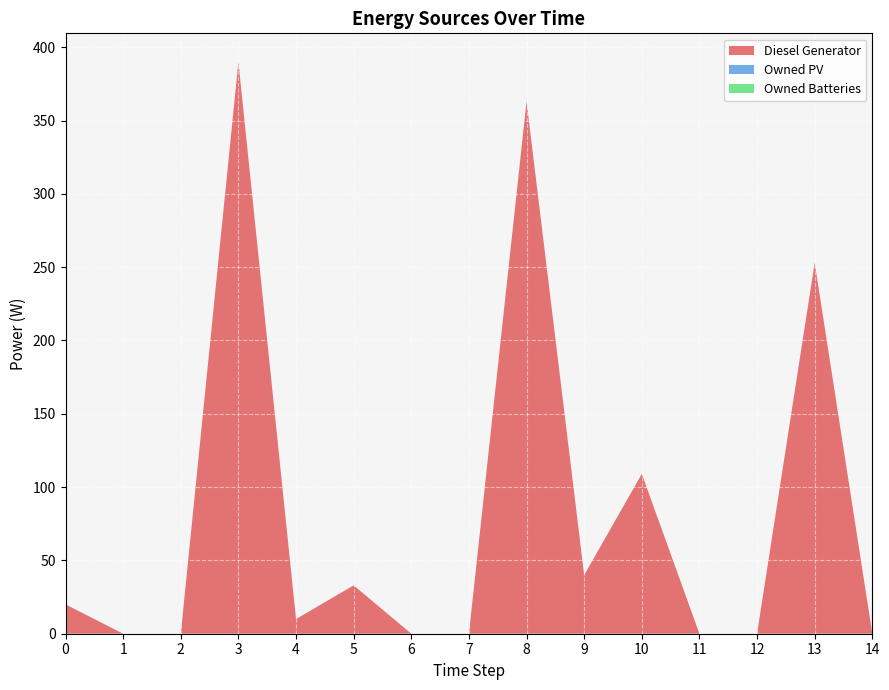

Reading left to right, list all the values displayed in this chart.

Diesel Generator: 0=20	1=0	2=0	3=390	4=10	5=33	6=0	7=0	8=363	9=40	10=109	11=0	12=0	13=253	14=0
Owned PV: 0=0	1=0	2=0	3=0	4=0	5=0	6=0	7=0	8=0	9=0	10=0	11=0	12=0	13=0	14=0
Owned Batteries: 0=0	1=0	2=0	3=0	4=0	5=0	6=0	7=0	8=0	9=0	10=0	11=0	12=0	13=0	14=0